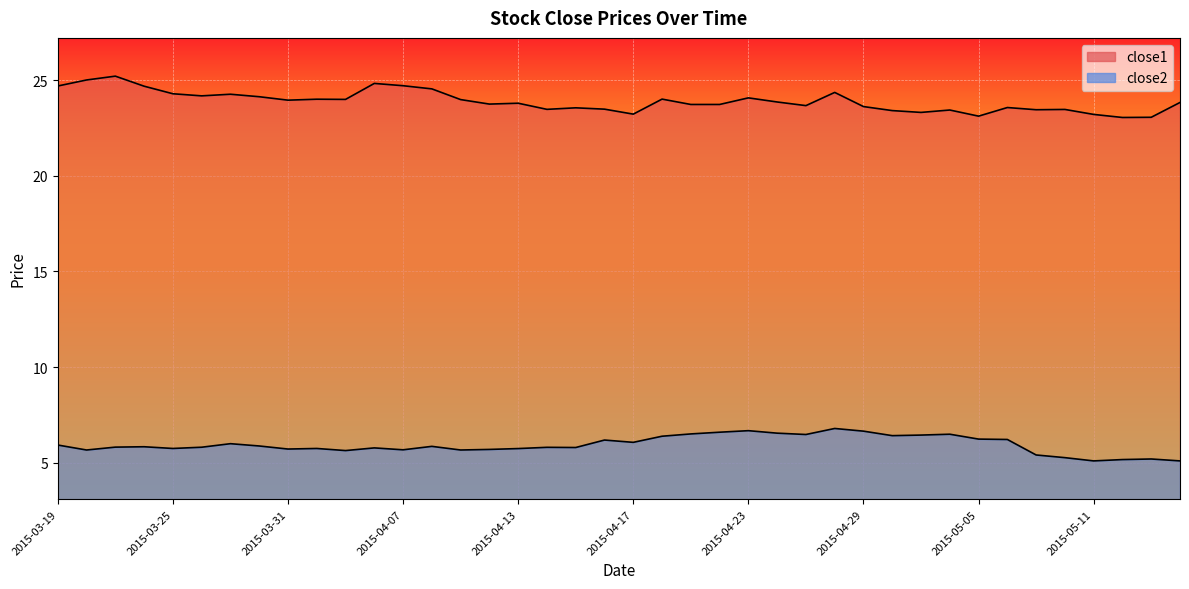

Is the value of close1 at 2015-05-14 greater than the value of close2 at 2015-04-28?

Yes